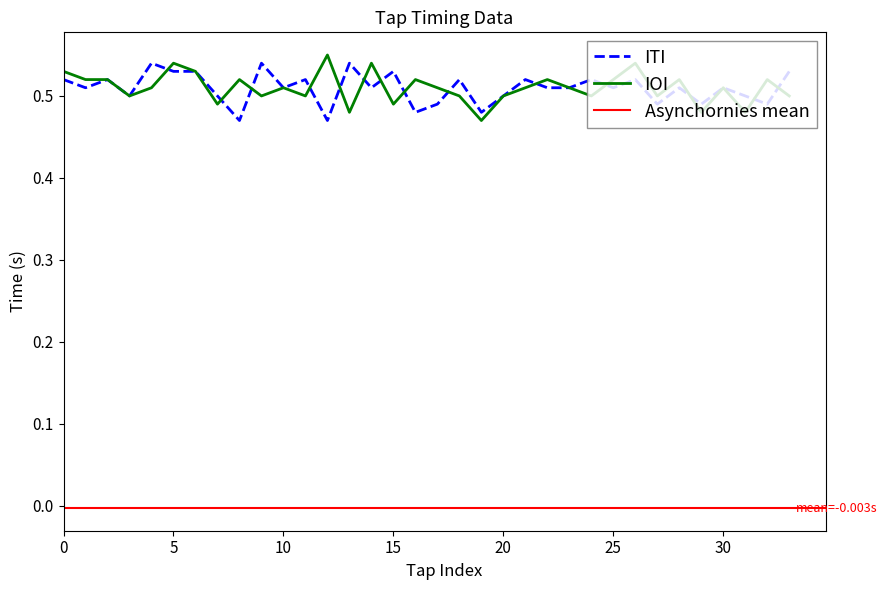

Between 25 and 20, which is larger?

20